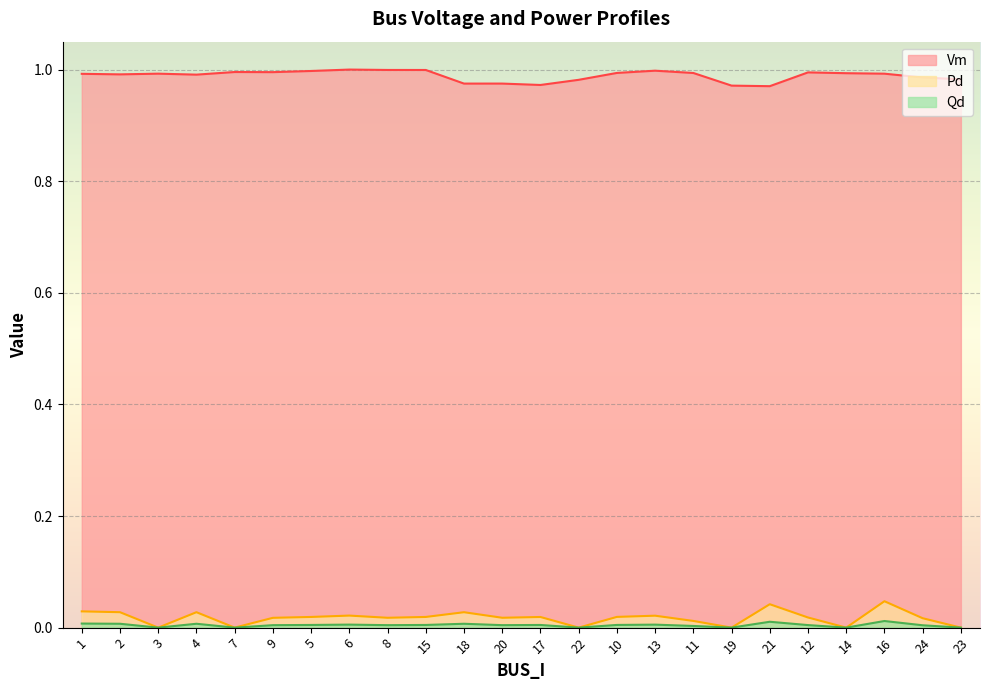

True or false: Pd and Vm cross at least once.

False